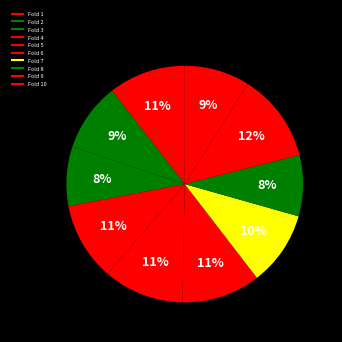

How many segments does this pie chart have?

10